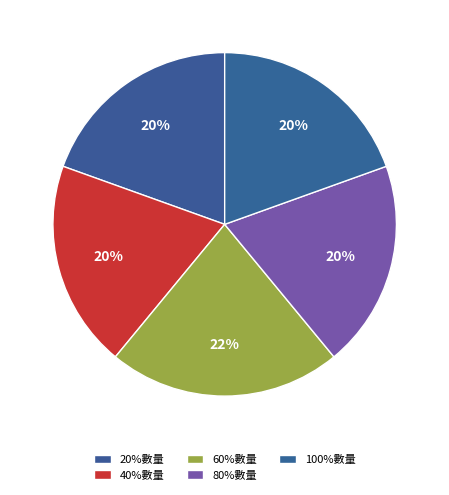

What percentage is NOT represented by 80%數量?

80.5%